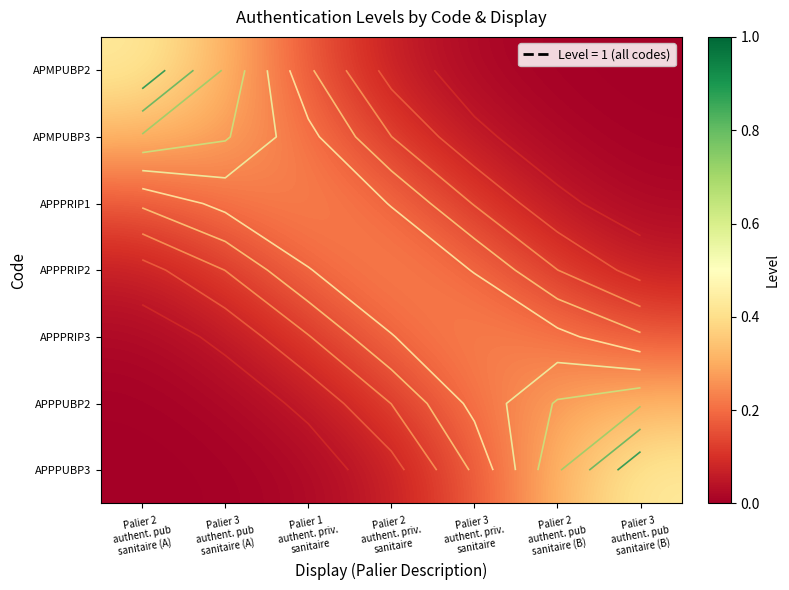

Which series has the largest range (max minus min)?

APMPUBP2